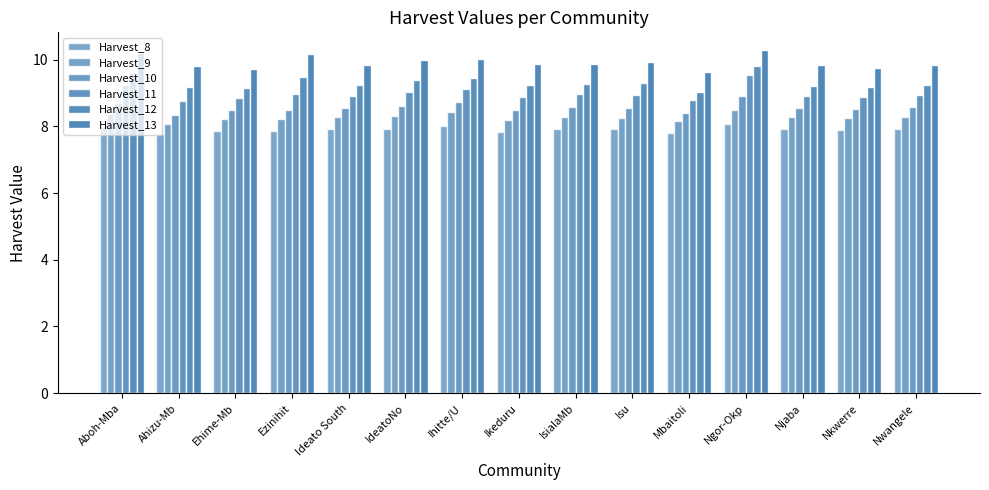

How many distinct data groups are displayed?

6